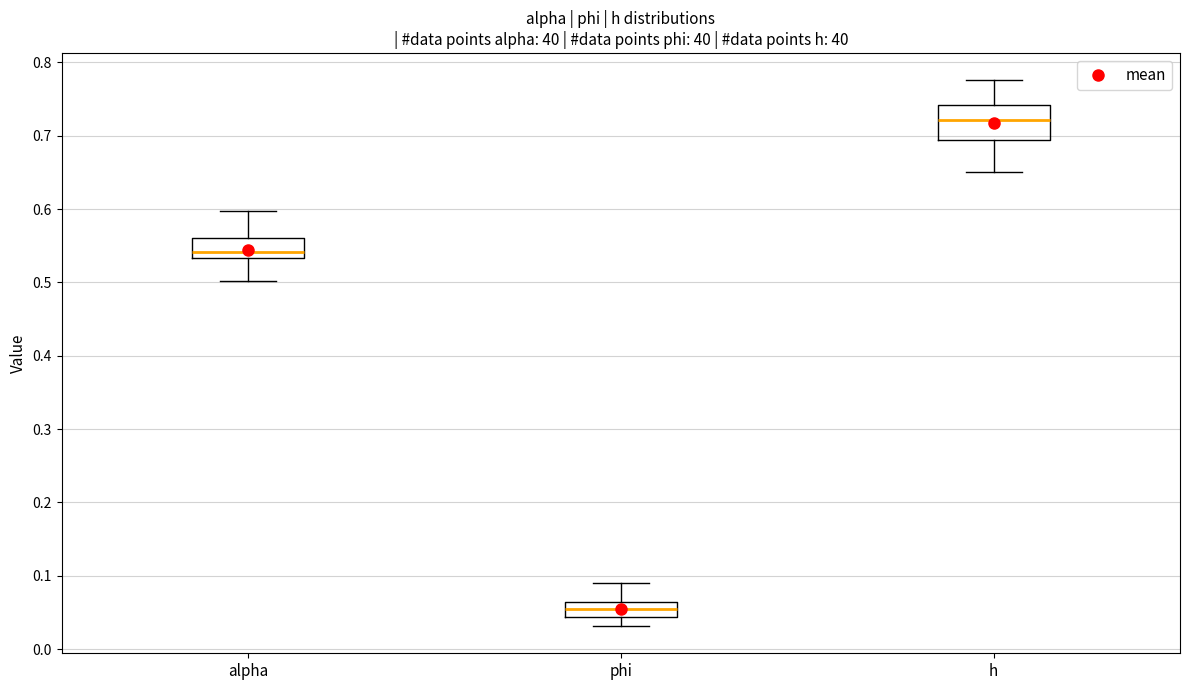

Where is the lower edge of the box for phi on the y-axis? The values are not printed on the chart, so give them approximately, as read against the axis.

0.04